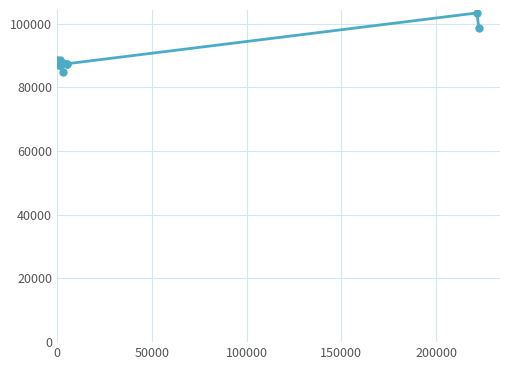

True or false: there are more than 1 points higher than both neighbors.

True